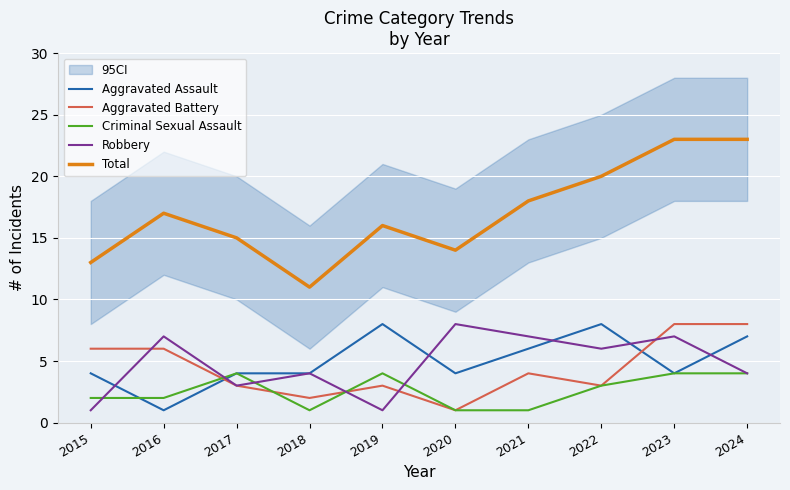

In Robbery, how many points are lower than both neighbors (excluding endpoints)?

3